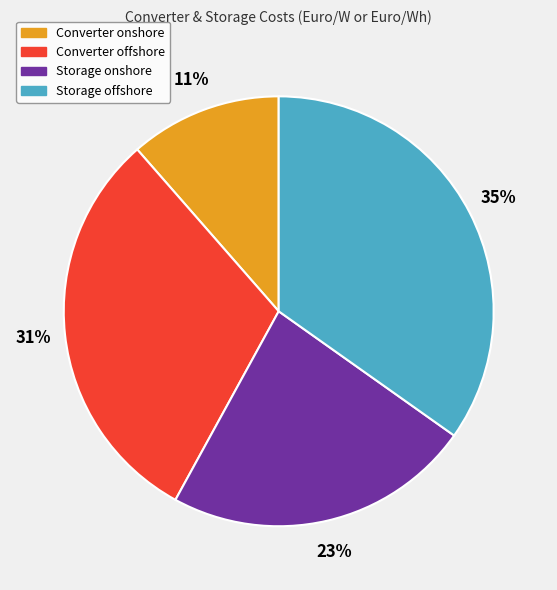

To the nearest percent, what percentage of the pie is Converter offshore?

31%